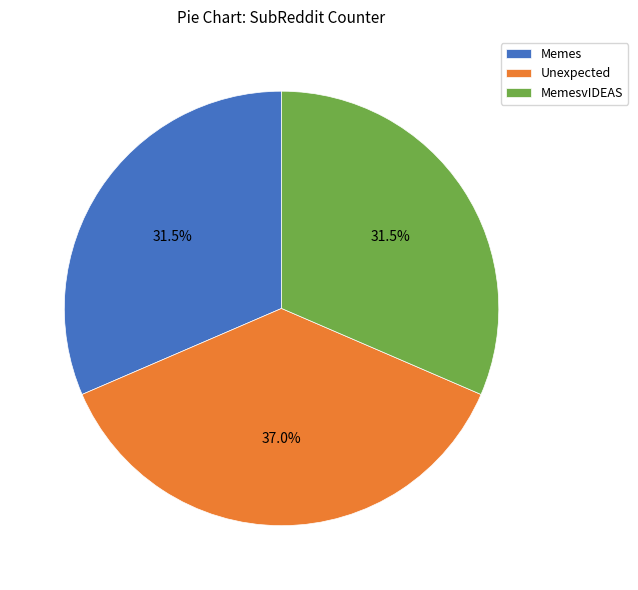

To the nearest percent, what is the average slice percentage?

33%